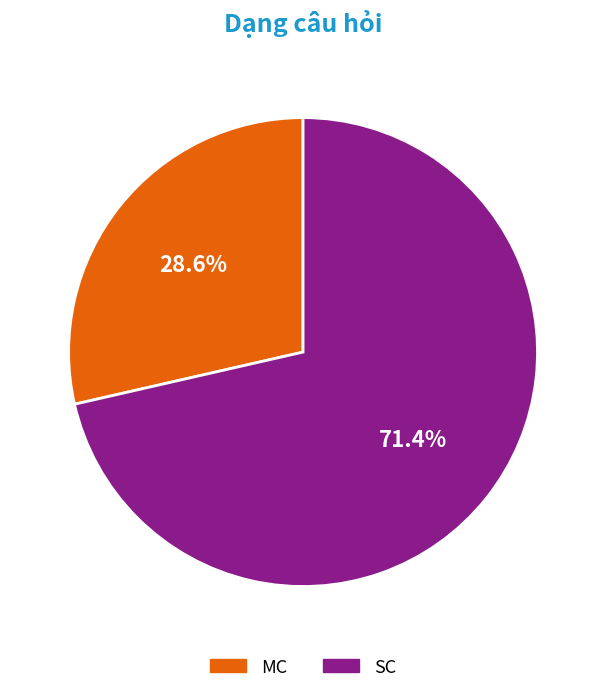

Which category accounts for the majority?

SC